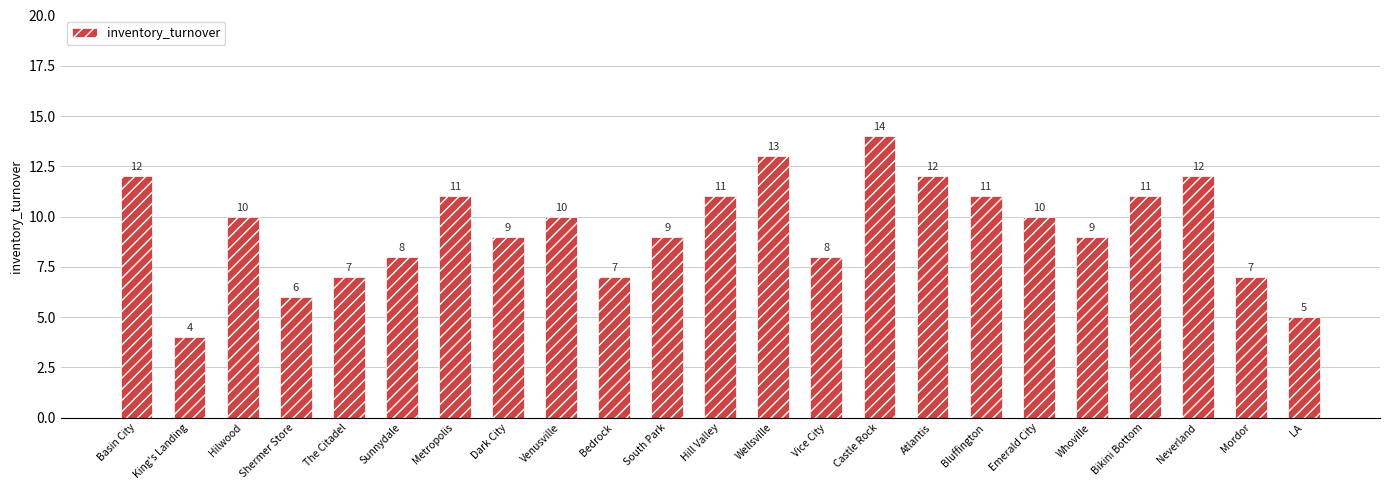

What is the label of the 17th bar from the left?

Bluffington